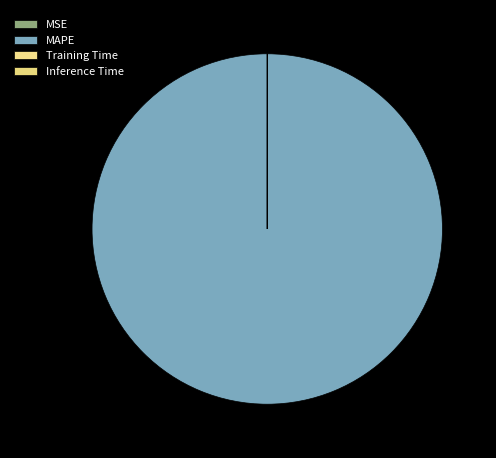

To the nearest percent, what is the difference between the largest and smallest slice percentages?

100%